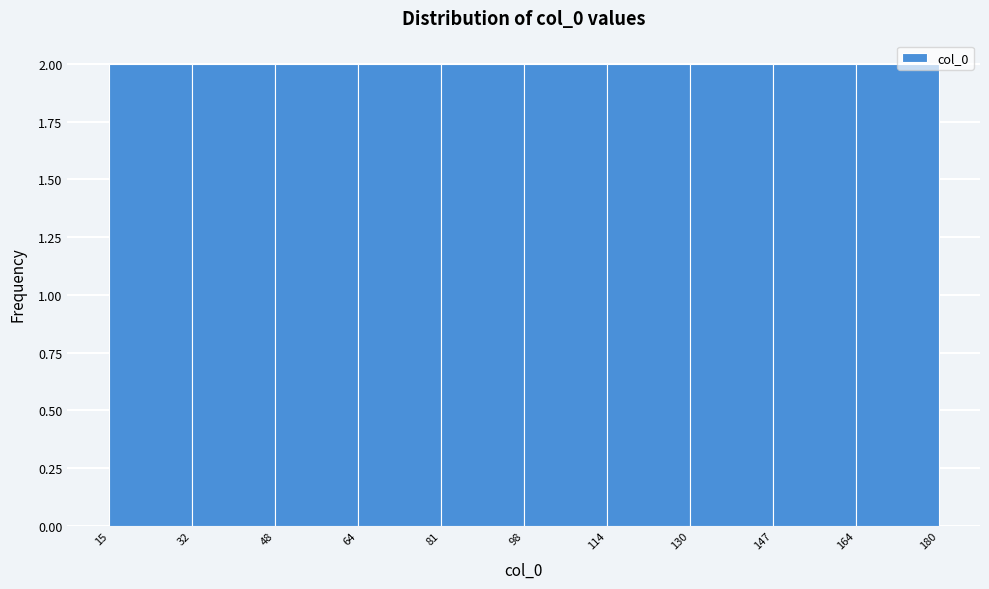

Reading left to right, transcribe this chart: for each bar, give the range it covers on the x-axis and its height. The values are not printed on the chart, so give them approximately, as read against the axis.

15 to 32: 2
32 to 48: 2
48 to 64: 2
64 to 81: 2
81 to 98: 2
98 to 114: 2
114 to 130: 2
130 to 147: 2
147 to 164: 2
164 to 180: 2